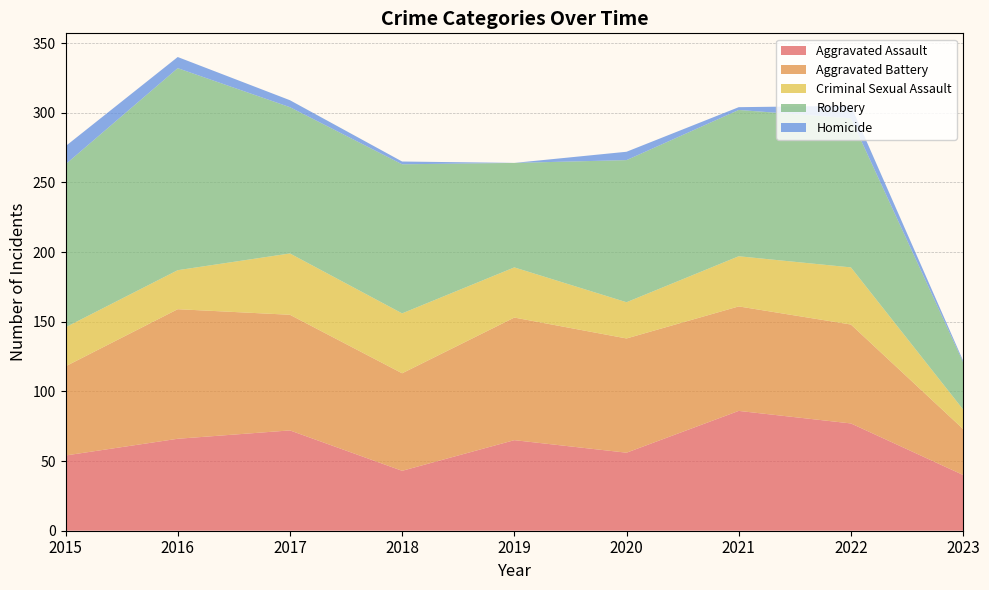

Reading left to right, transcribe all the data shown in this chart.

Aggravated Assault: 2015=54	2016=66	2017=72	2018=43	2019=65	2020=56	2021=86	2022=77	2023=40
Aggravated Battery: 2015=64	2016=93	2017=83	2018=70	2019=88	2020=82	2021=75	2022=71	2023=33
Criminal Sexual Assault: 2015=28	2016=28	2017=44	2018=43	2019=36	2020=26	2021=36	2022=41	2023=14
Robbery: 2015=117	2016=145	2017=105	2018=107	2019=75	2020=102	2021=105	2022=107	2023=34
Homicide: 2015=13	2016=8	2017=5	2018=2	2019=0	2020=6	2021=2	2022=9	2023=1